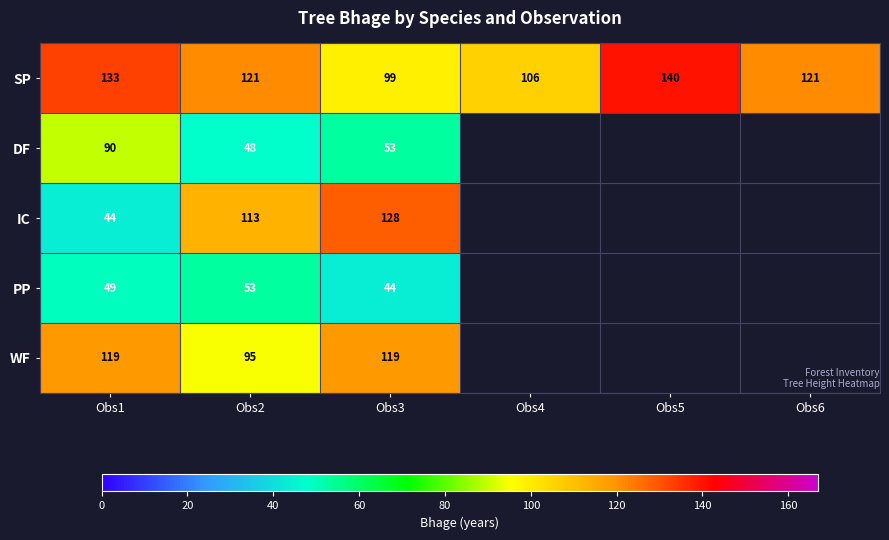

At which label does SP reach its minimum?

Obs3